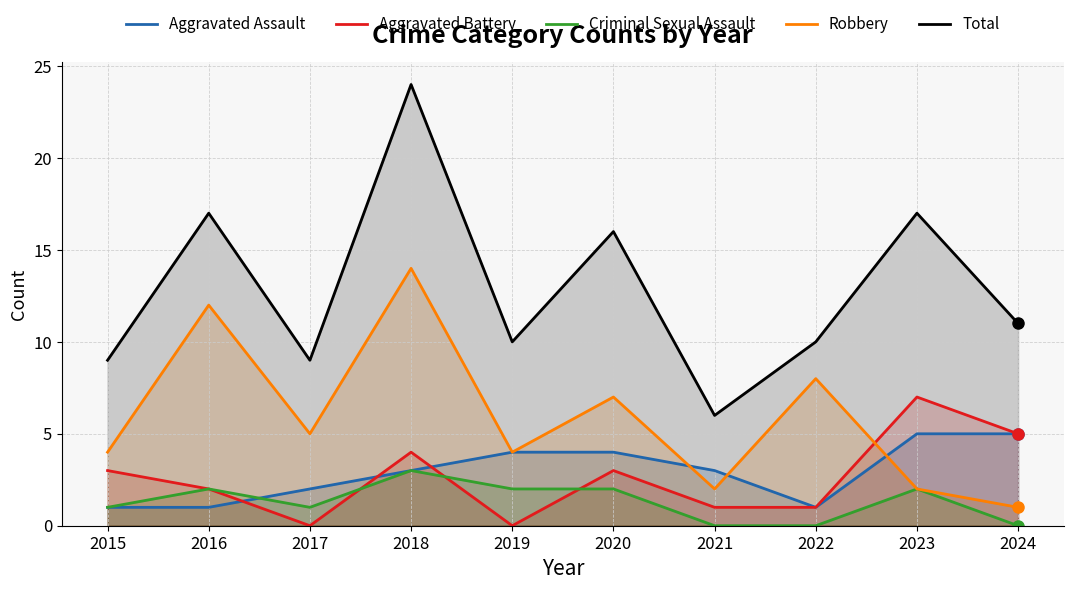

At which label is Robbery closest to 7?

2020